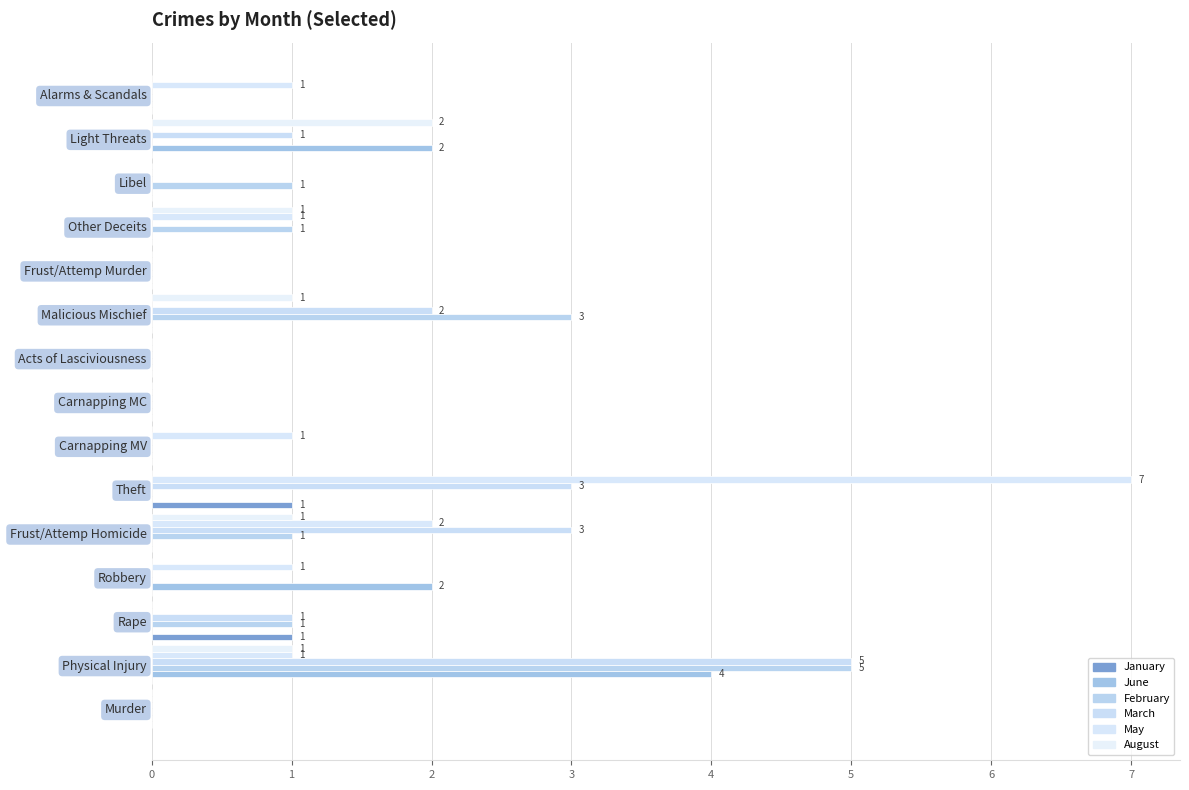

How many categories are shown in the chart?

15